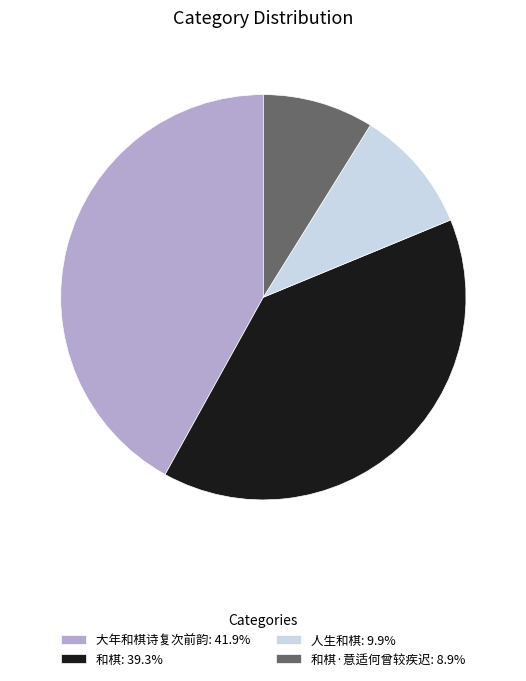

Is the sum of 人生和棋: 9.9% and 和棋·意适何曾较疾迟: 8.9% greater than half?

No